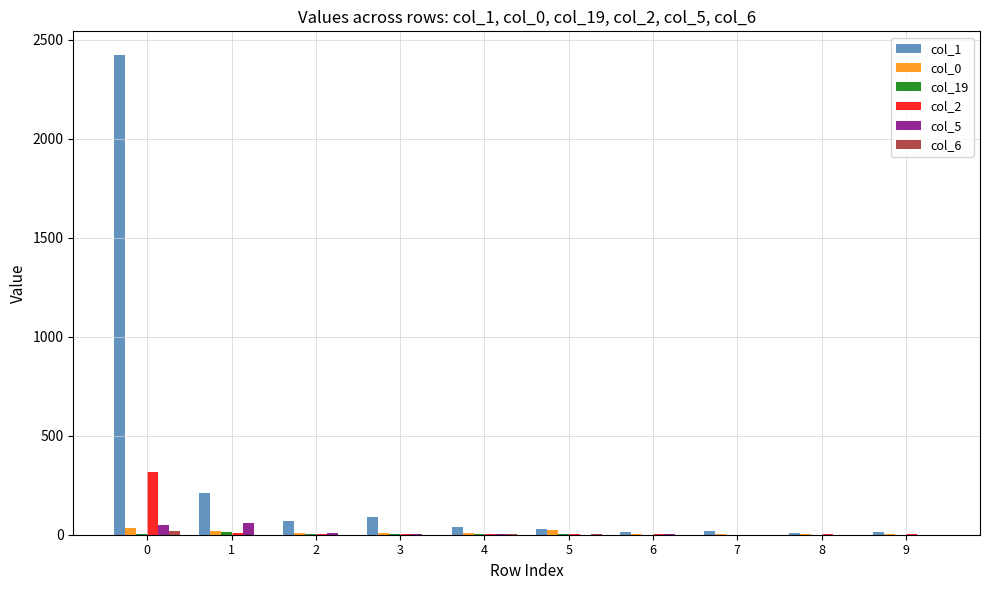

How many groups of bars are there?

10